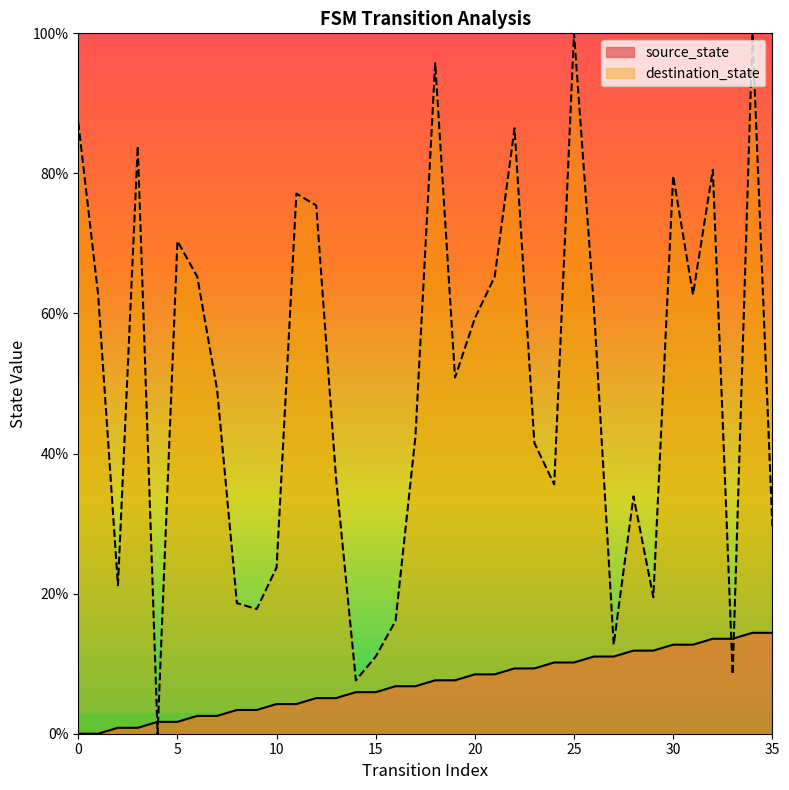

How many intersections are there between source_state and destination_state?

4